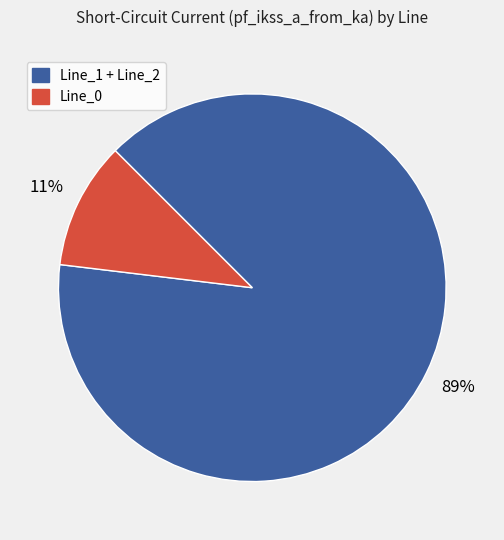

Does any single category account for the majority?

Yes